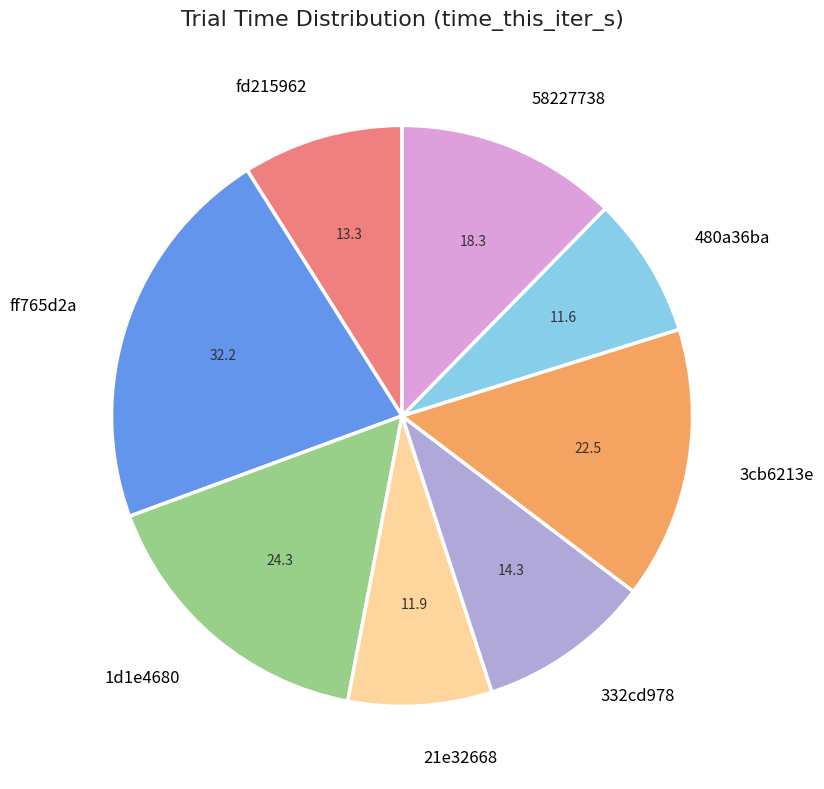

Is the sum of 58227738 and 332cd978 greater than half?

No